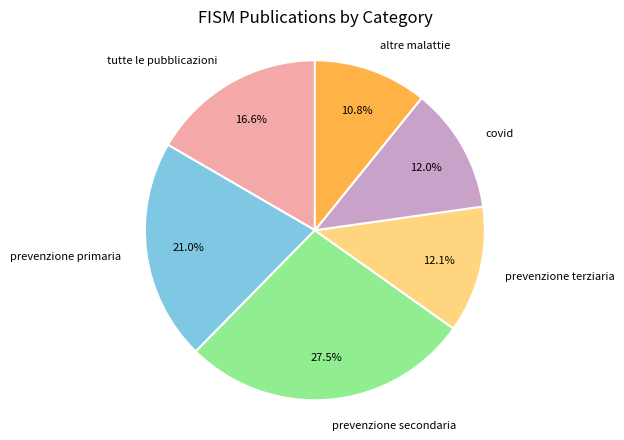

How many slices are in this pie chart?

6